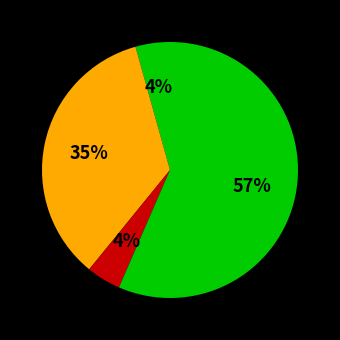

Count the number of slices in the pie.

4